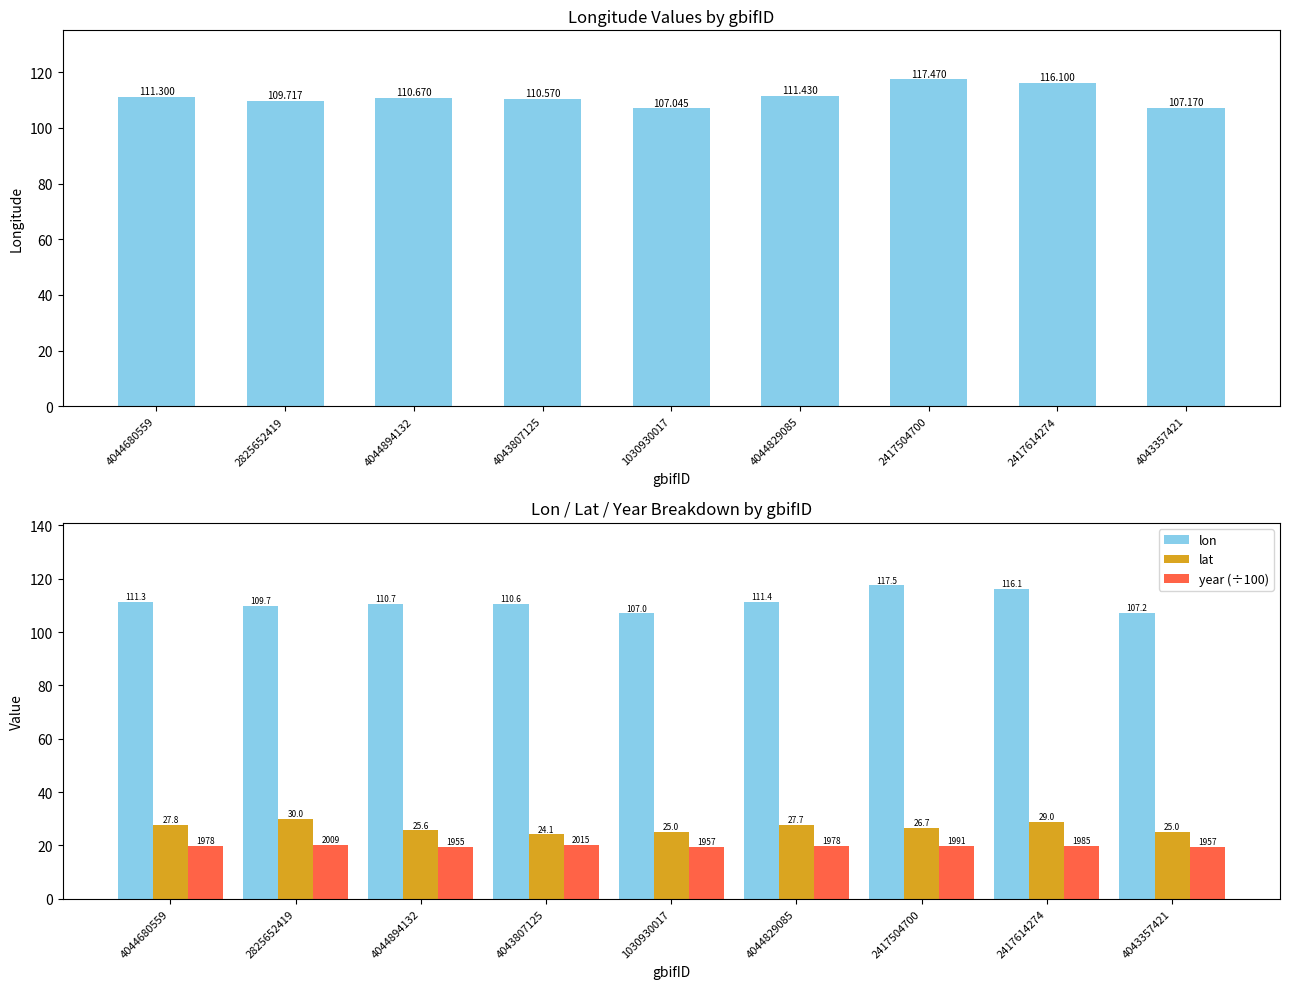

How many data points in lon are above 110?

6